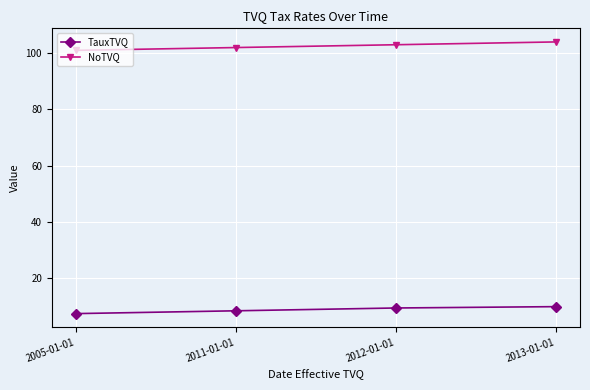

What is the smallest value displayed?

7.5